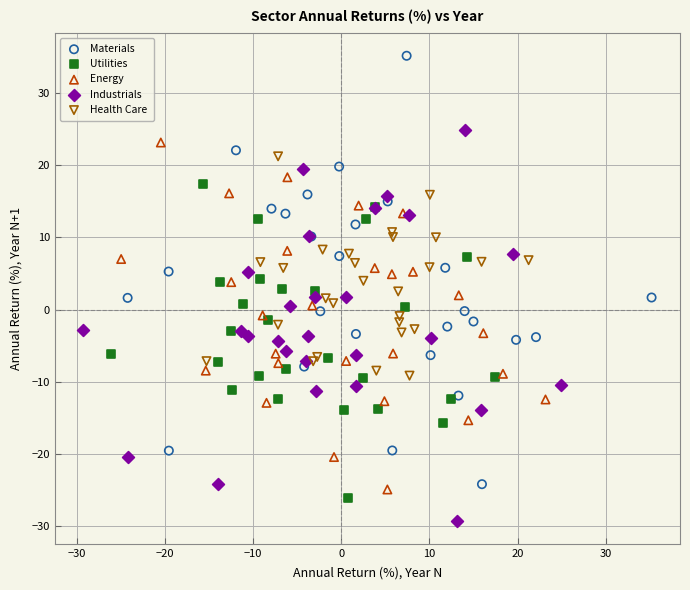

Which series contains the highest Y value?

Materials